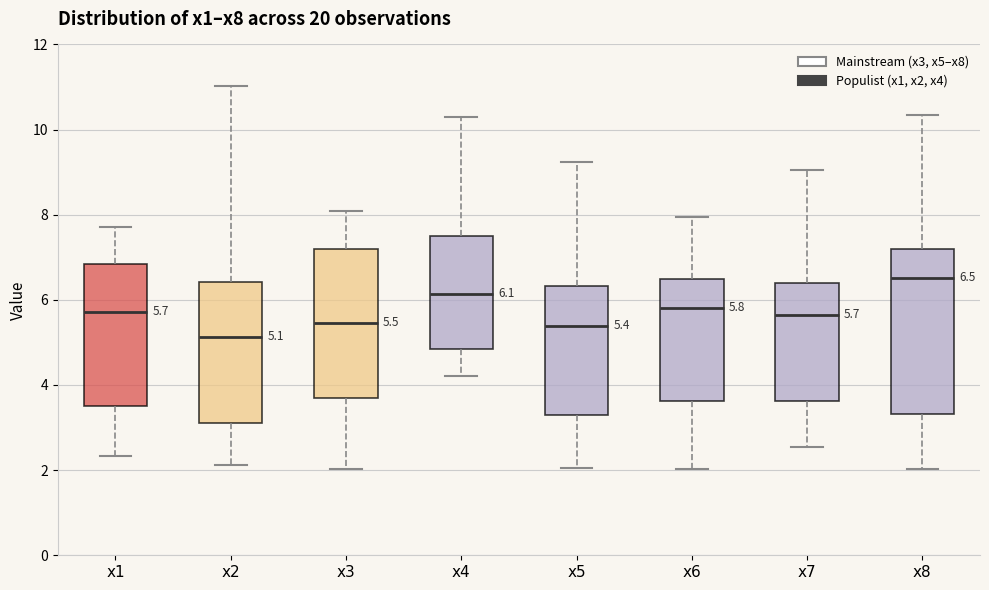

Which box's median line is the lowest?

x2